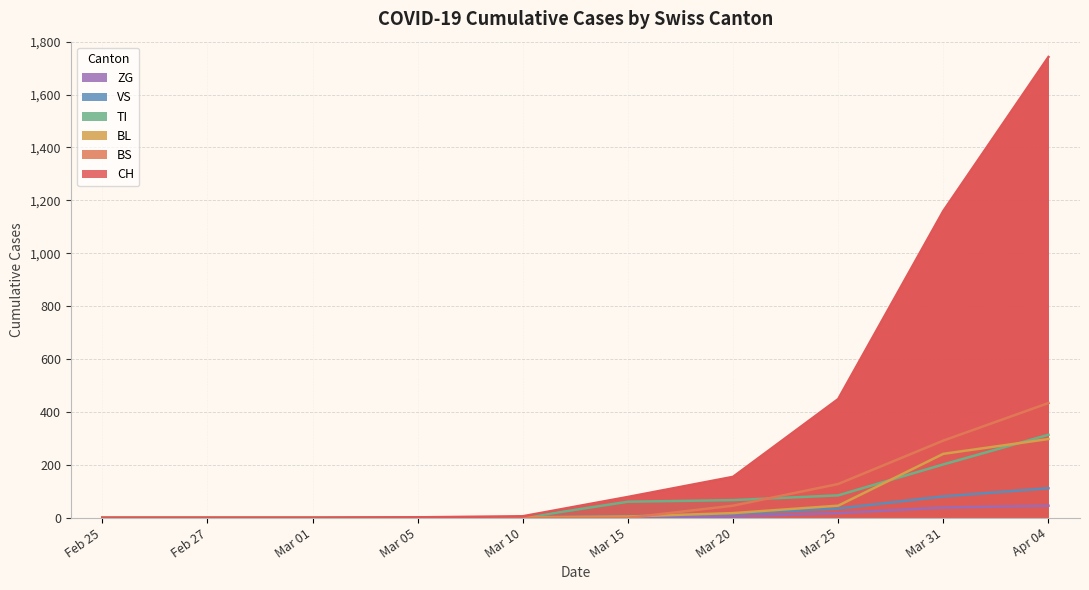

True or false: VS and ZG intersect in this chart.

False